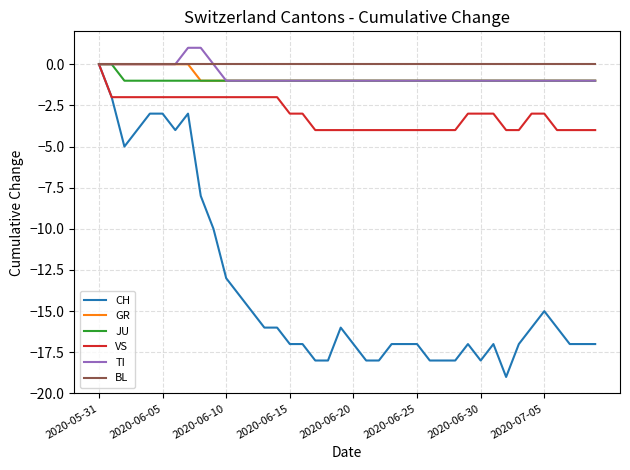

What is the minimum value shown in the chart?

-19